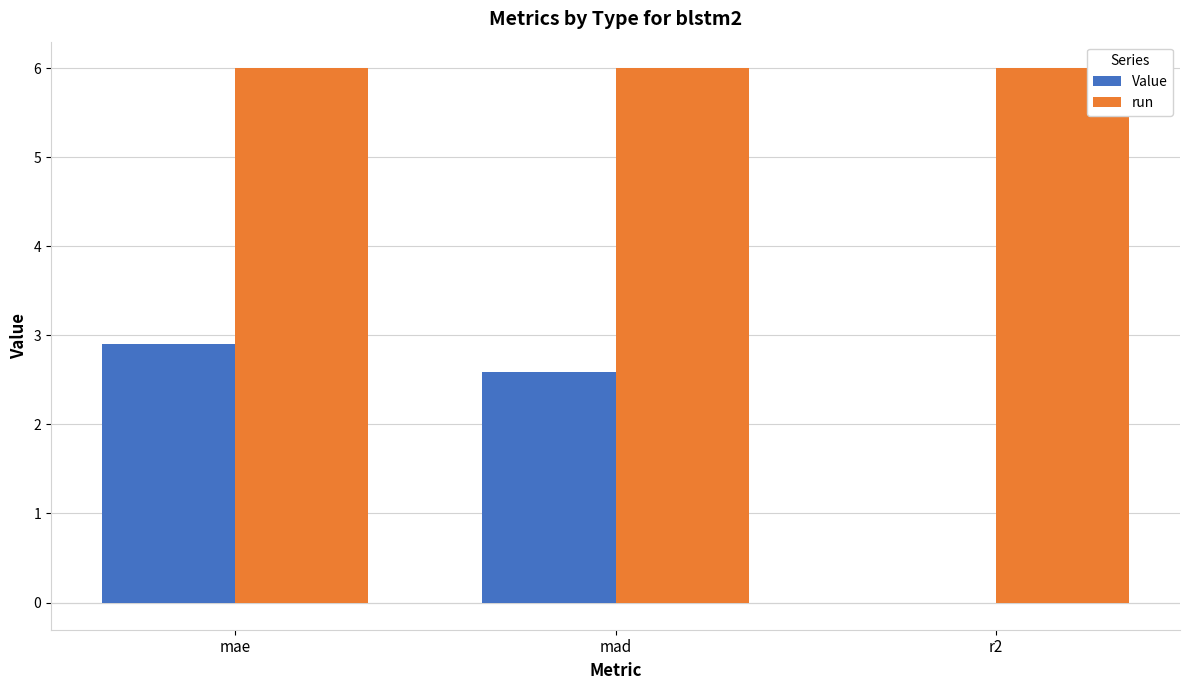

What is the sum of the Value values at mae and mad?

5.5